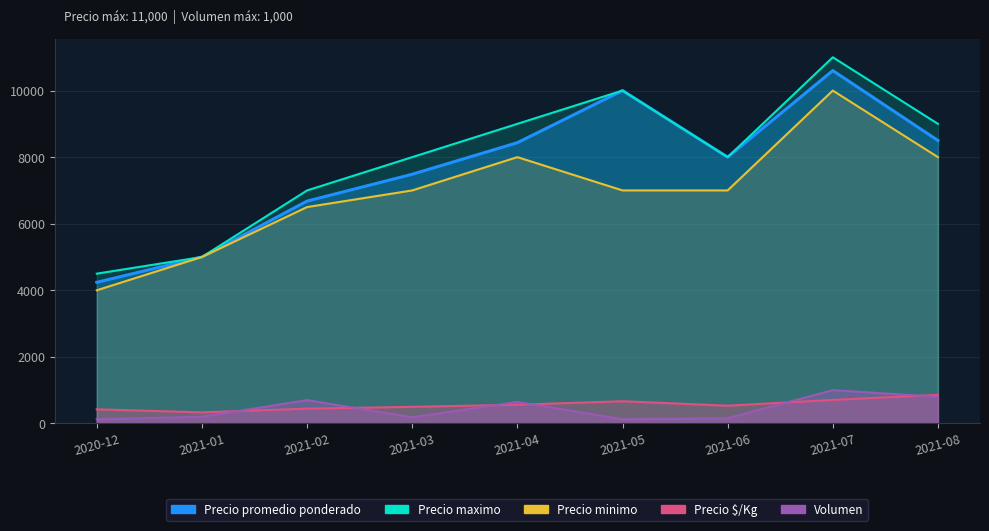

True or false: Precio $/Kg has a value of 499 at 2021-03.

True